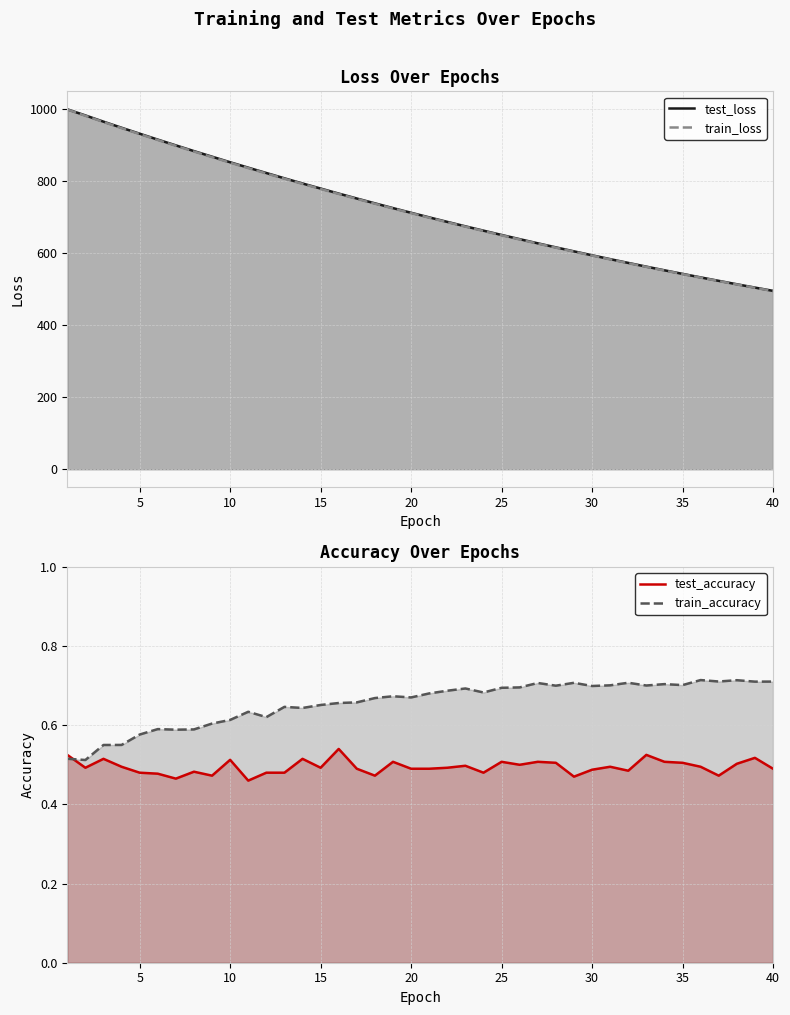

What is the smallest value displayed?

0.5